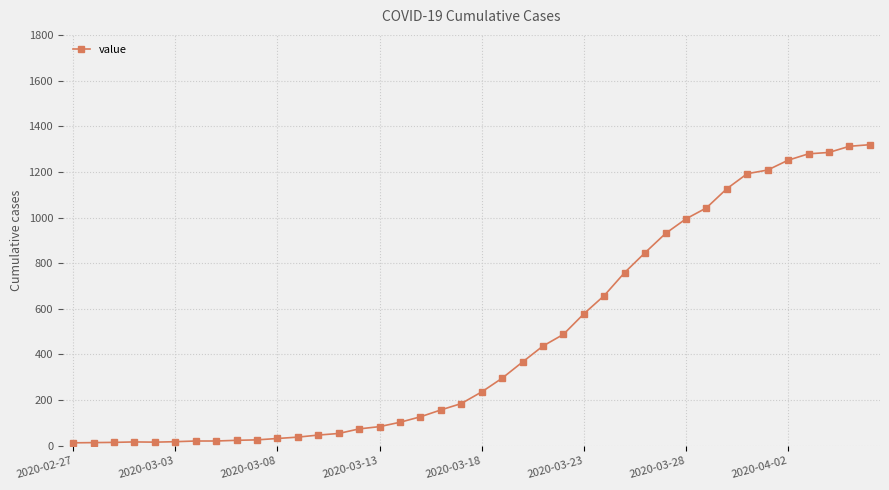

What is the sum of all values?

18689